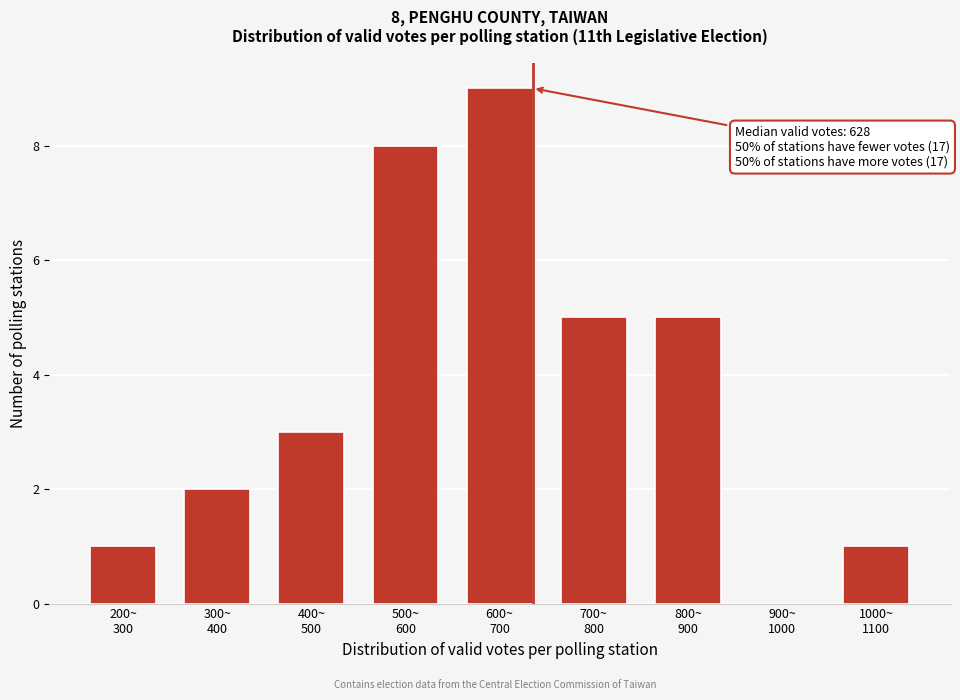

What is the sum of all values?

34